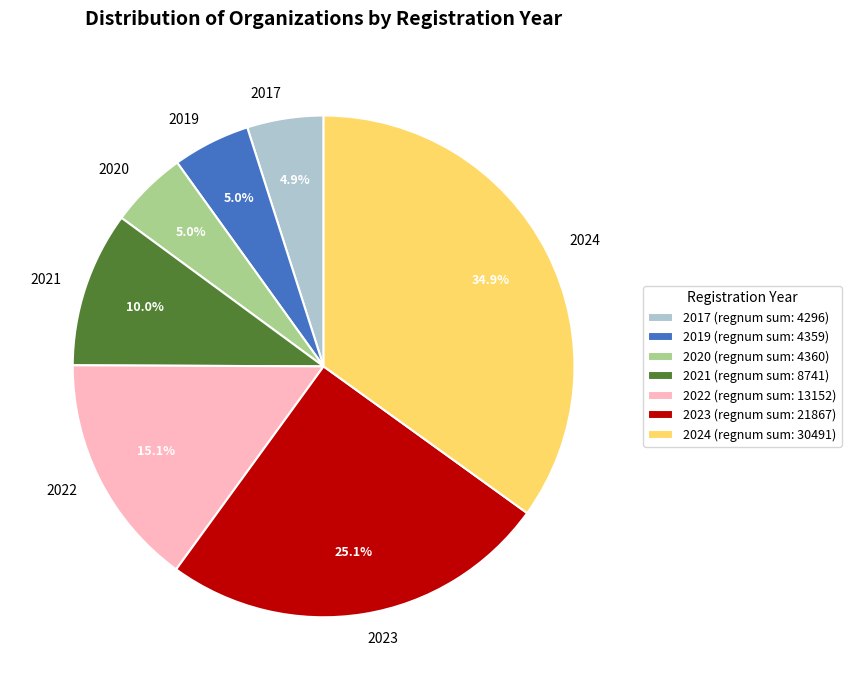

To the nearest percent, what percentage of the pie is 2024?

35%